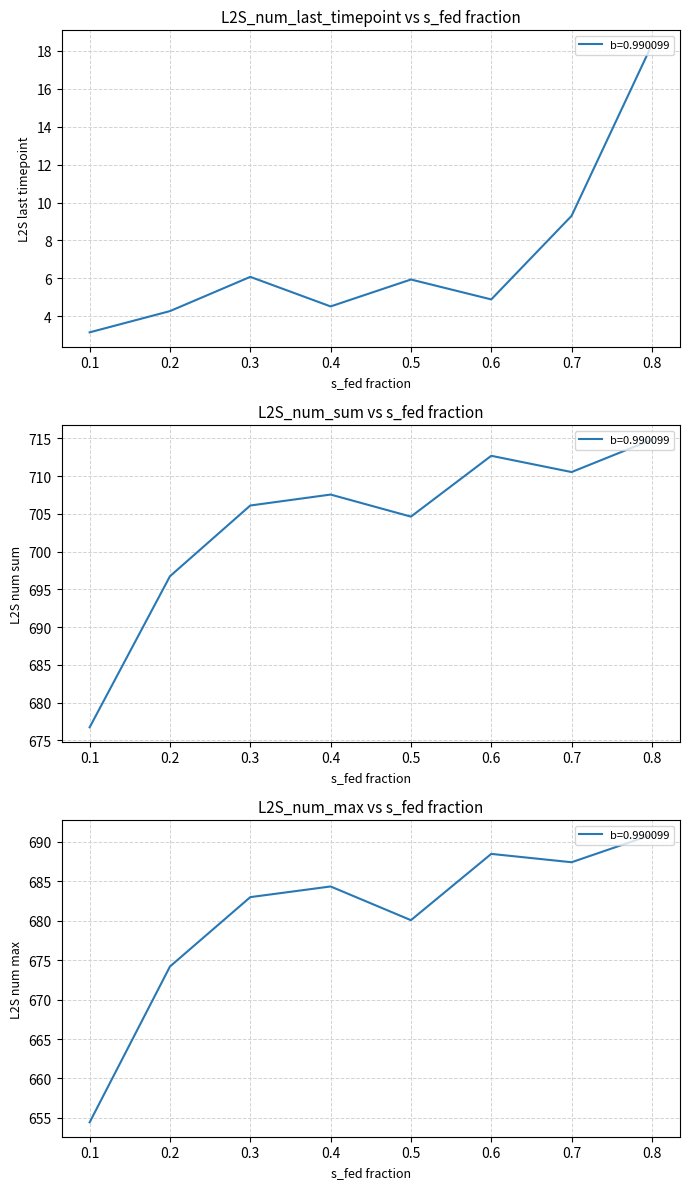

True or false: L2S_num_max has more than 0 interior local peaks.

True